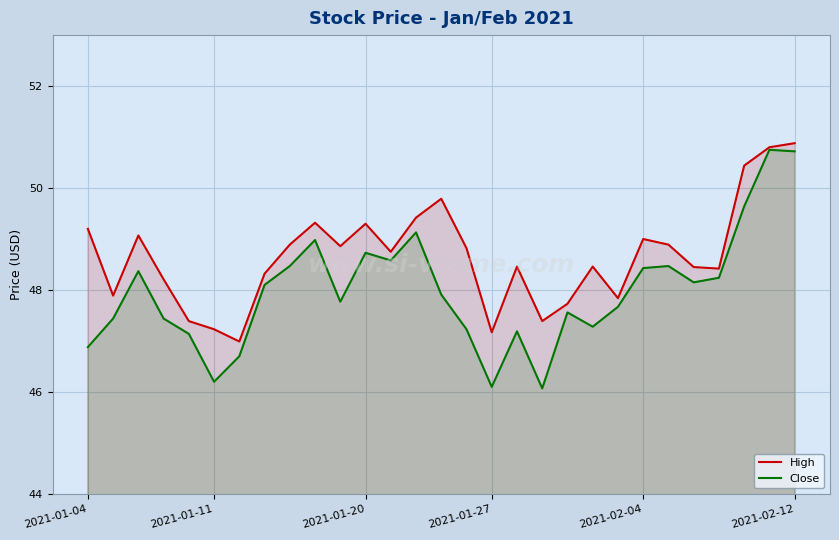

Which series has the largest range (max minus min)?

Close